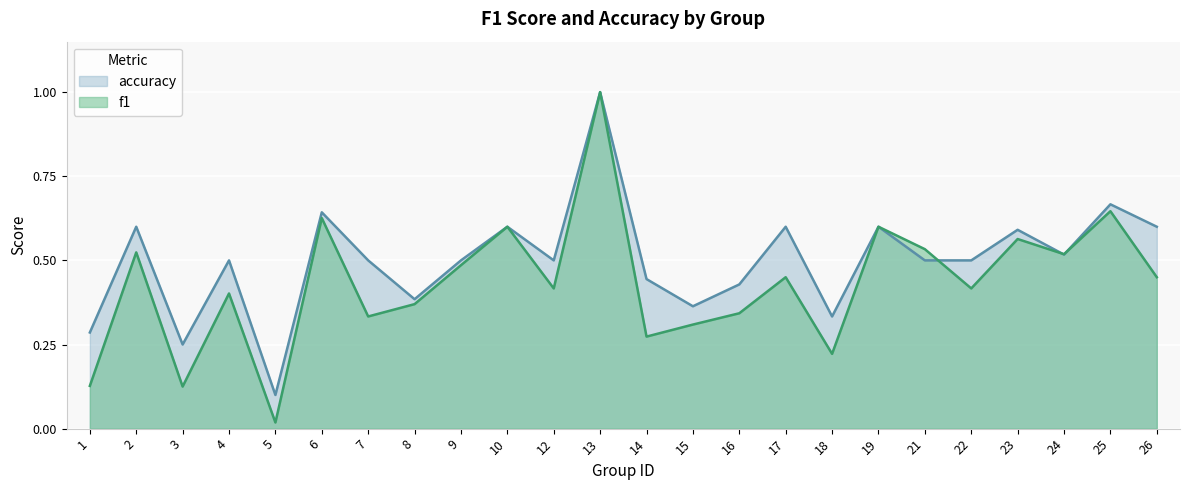

At how many categories does at least one series exceed 0?

24